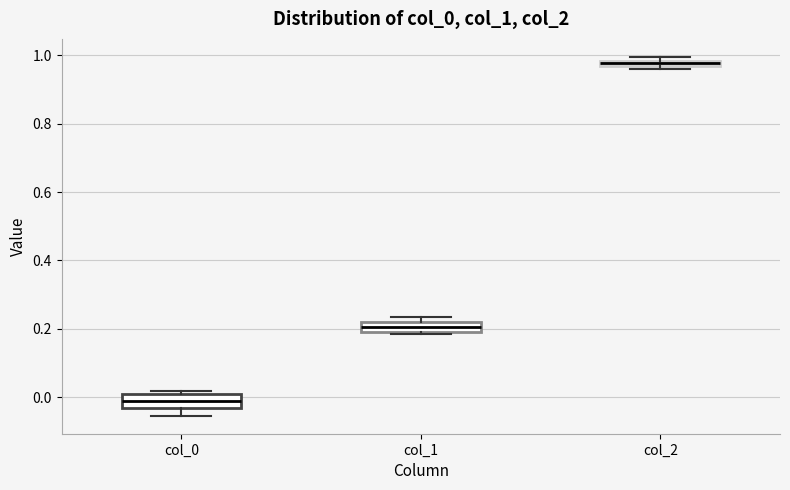

Where does the lower whisker of the box for col_0 end on the y-axis? The values are not printed on the chart, so give them approximately, as read against the axis.

-0.06